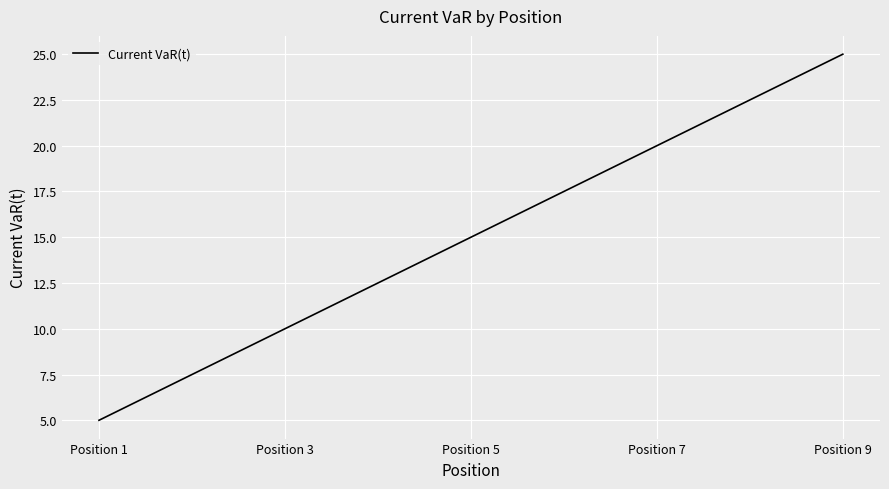

Rank the categories by value from lowest to highest.

Position 1, Position 3, Position 5, Position 7, Position 9